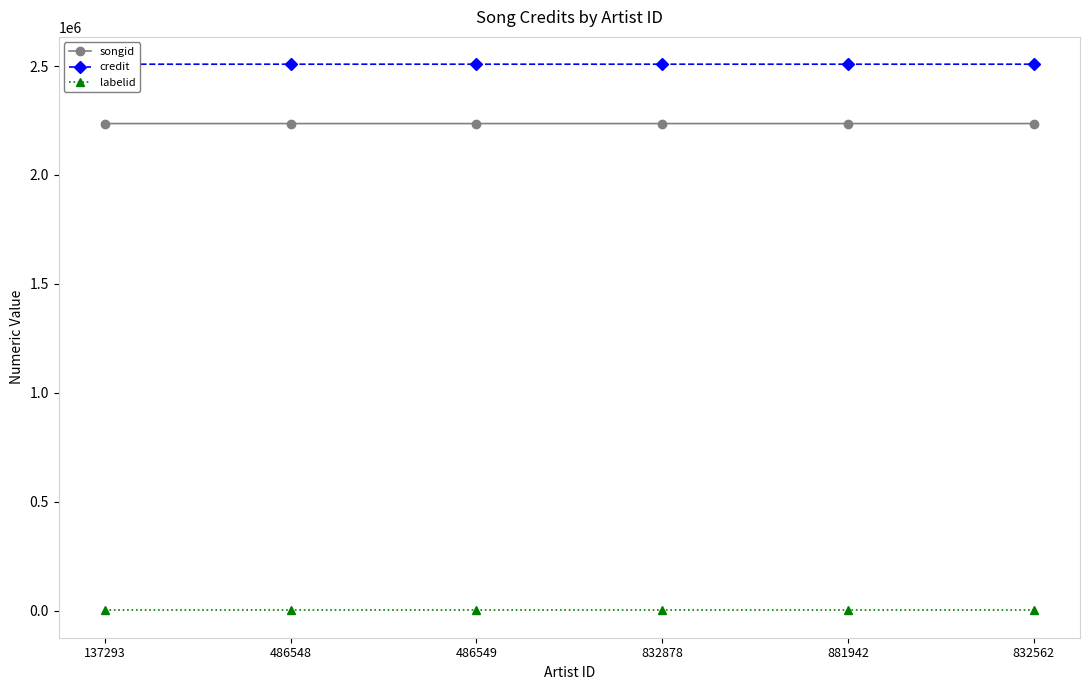

True or false: labelid has a value of 265 at 486548.

False